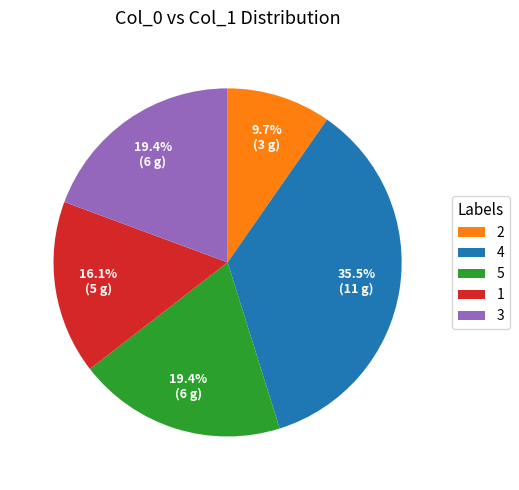

What is the smallest slice in the pie chart?

2